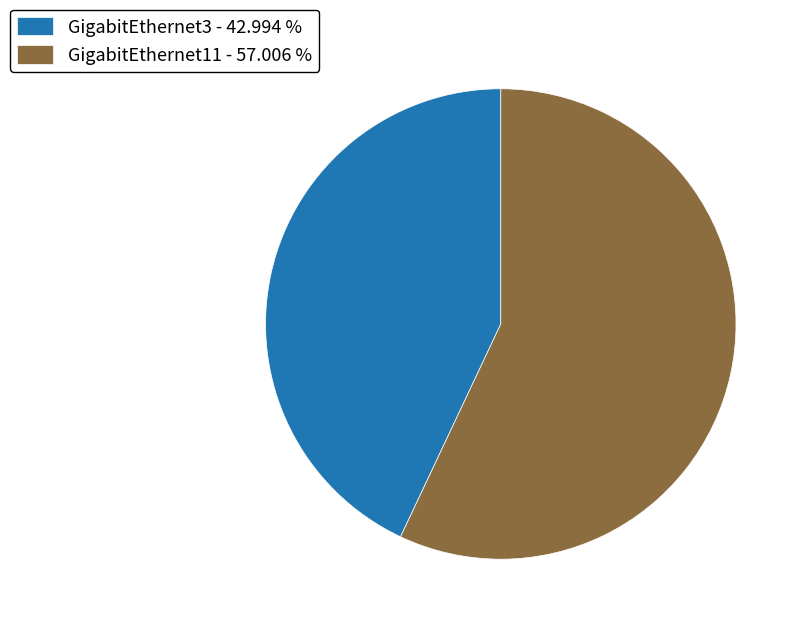

Approximately how many times larger is the value at GigabitEthernet11 - 57.006 % compared to GigabitEthernet3 - 42.994 %?

1.3